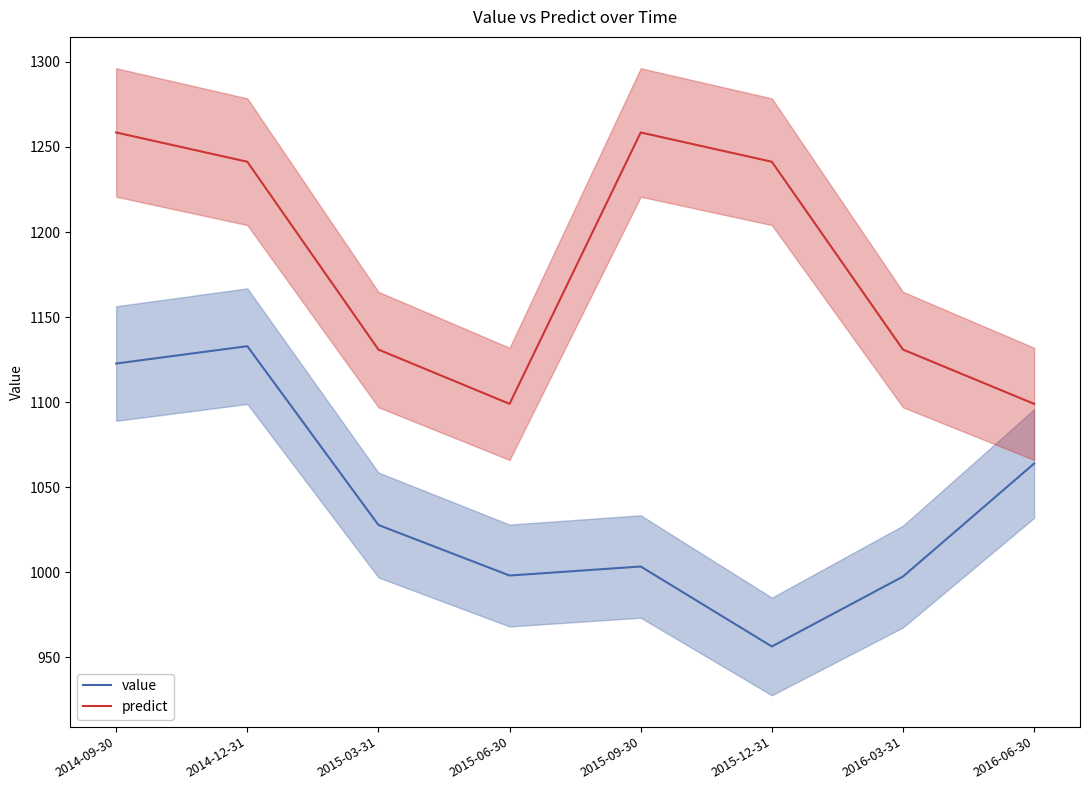

At which label does predict reach its minimum?

2015-06-30